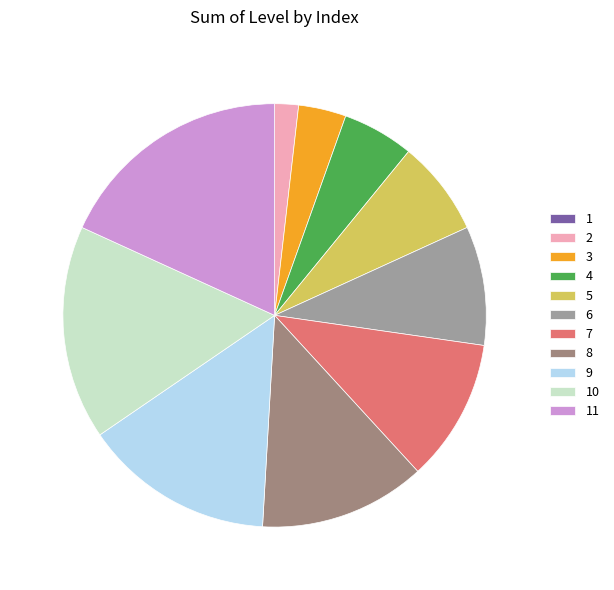

To the nearest percent, what is the difference between the largest and smallest slice percentages?

18%